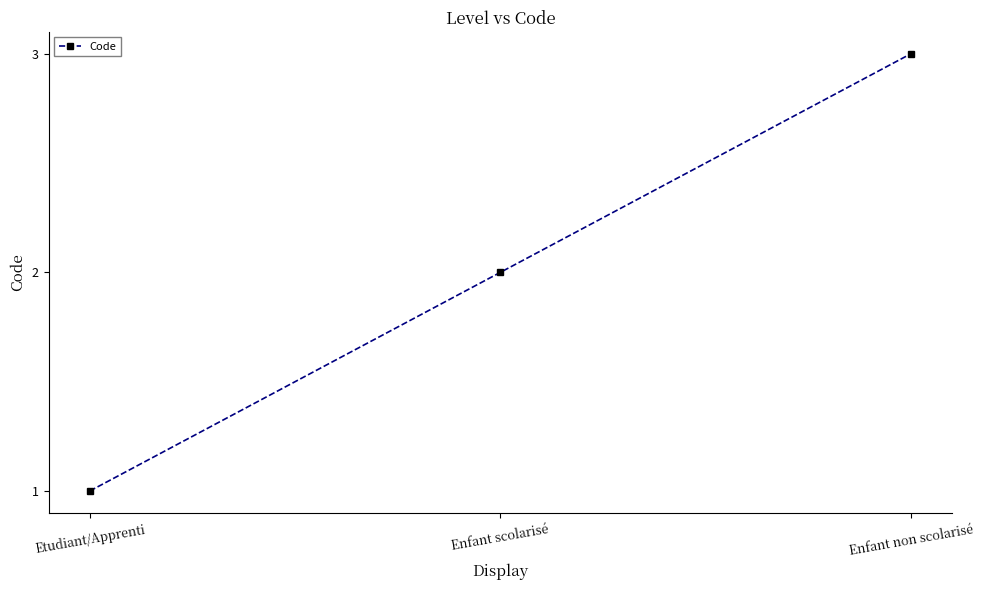

Does the chart display data point markers on the line(s)?

Yes